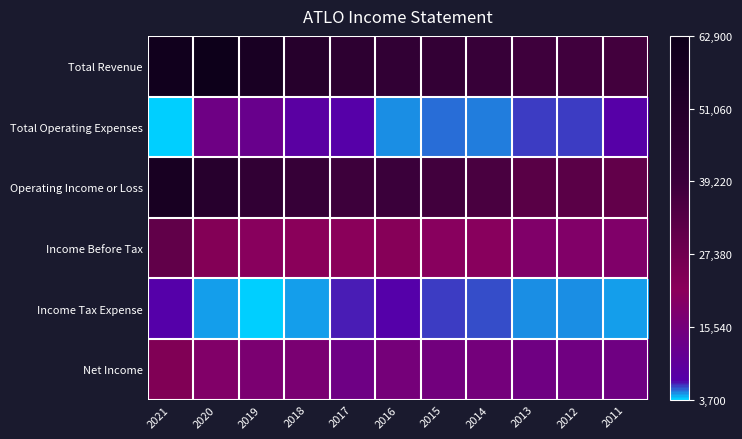

Which series has the largest total across all categories?

Total Revenue